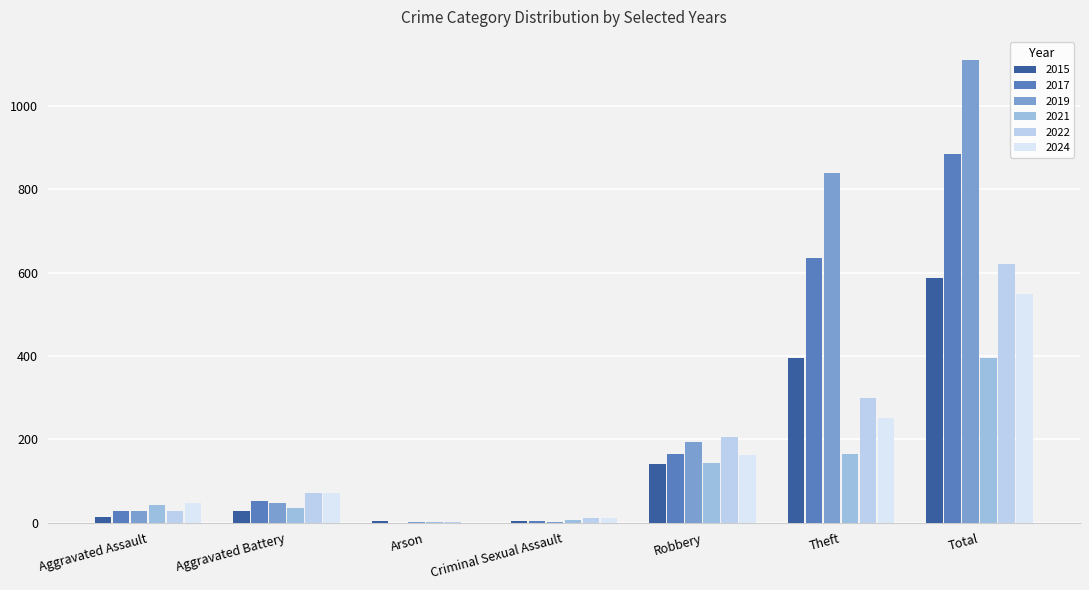

At which label does 2015 first exceed 28?

Robbery